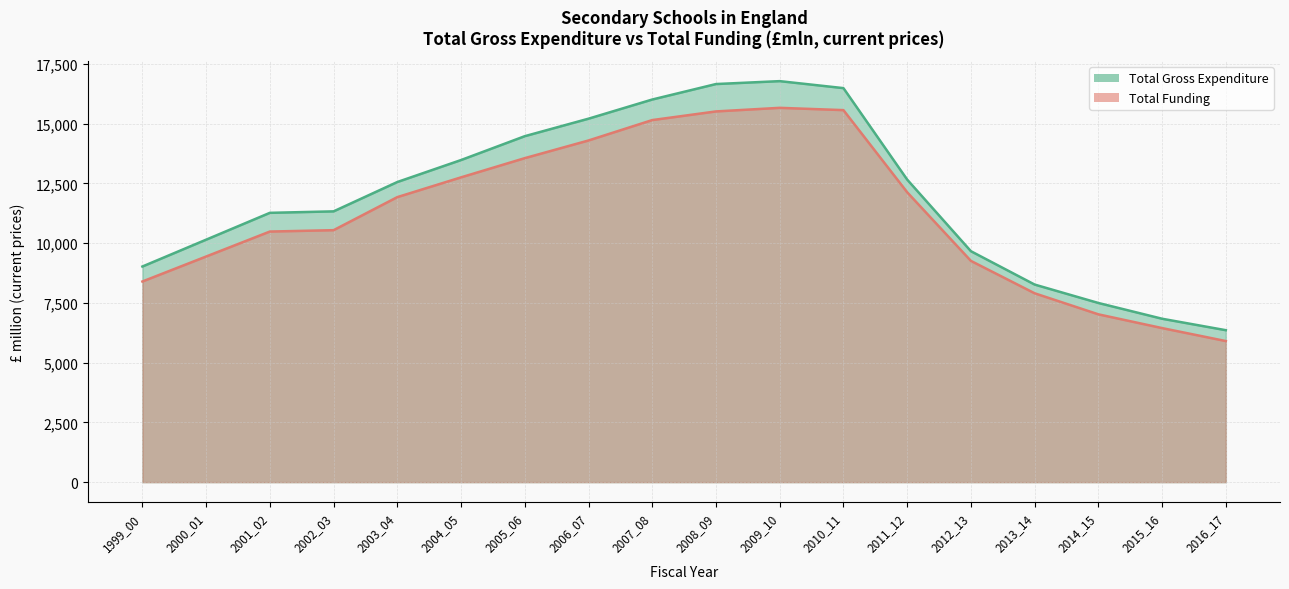

True or false: Total Gross Expenditure has a value of 6836.3 at 2015_16.

True